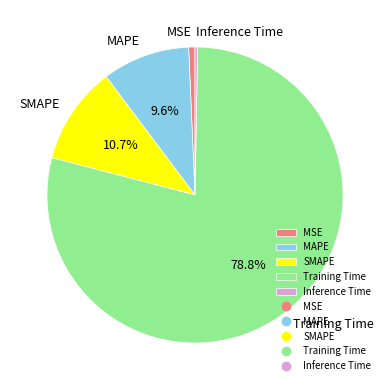

True or false: Training Time accounts for 66% of the total.

False